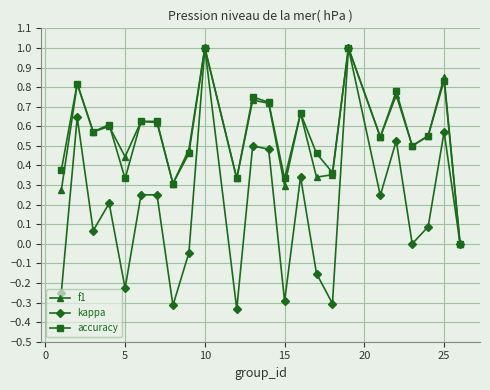

Which series has the widest spread of values?

kappa